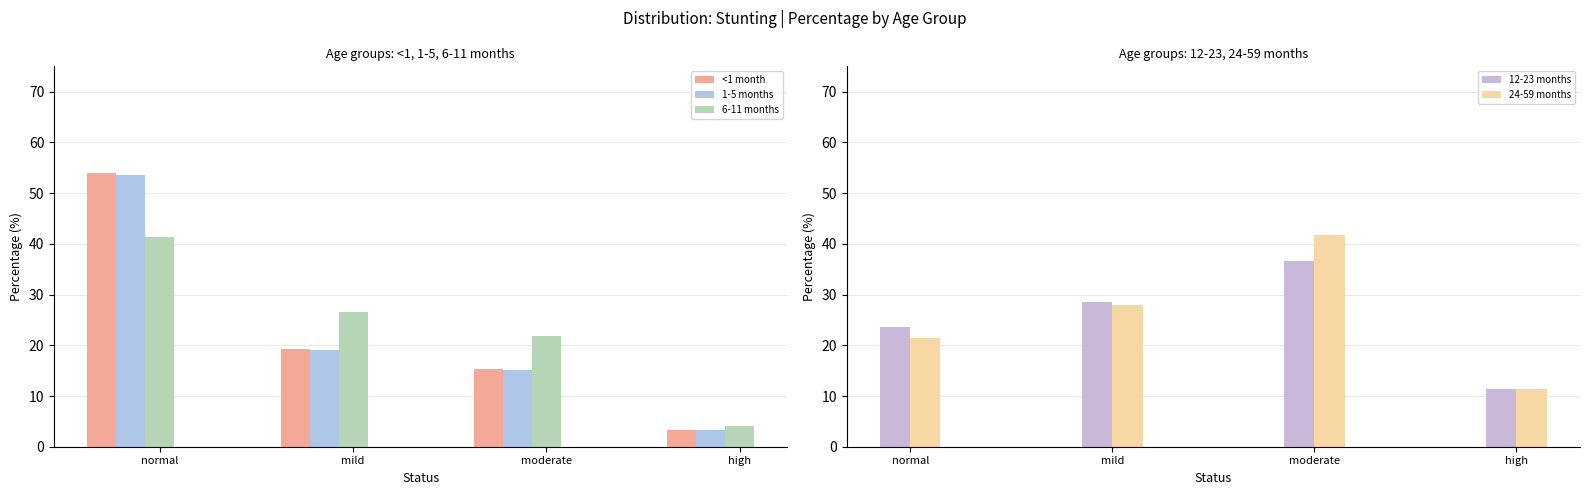

What is the value of the <1 month bar at the 3rd from the left?

15.2